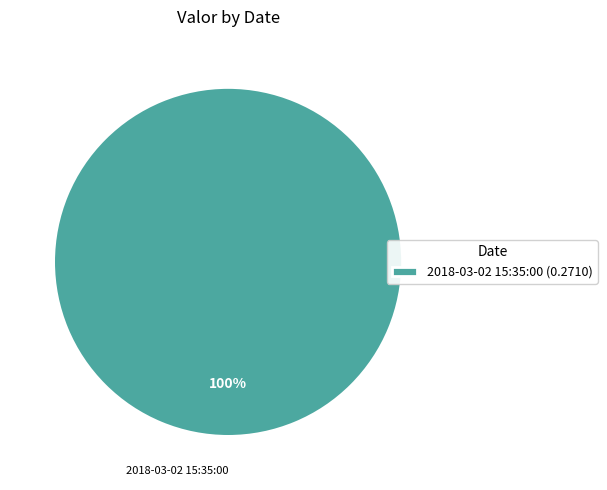

What is the majority slice?

2018-03-02 15:35:00